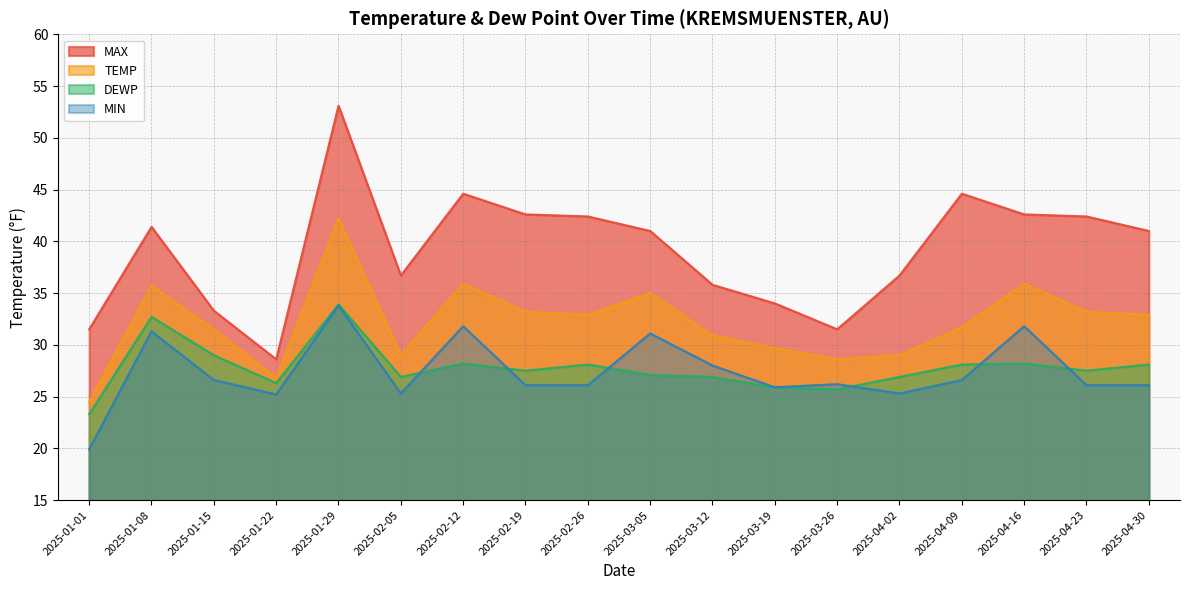

True or false: DEWP and TEMP intersect in this chart.

False